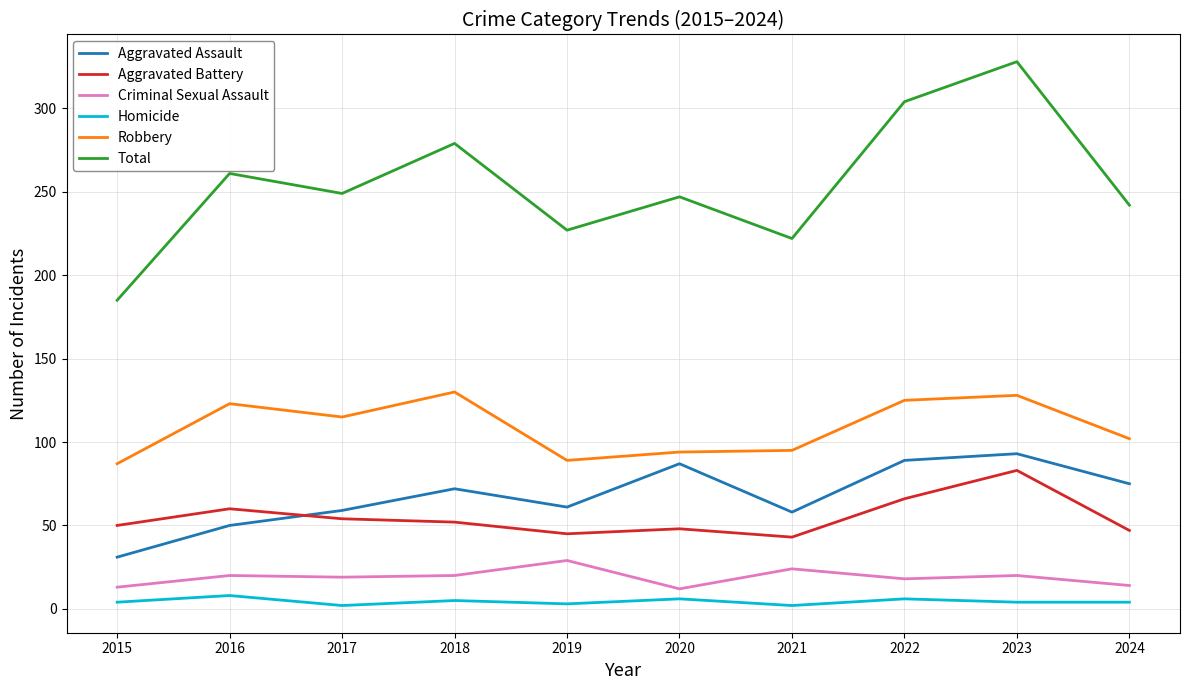

At how many categories does at least one series exceed 213?

9